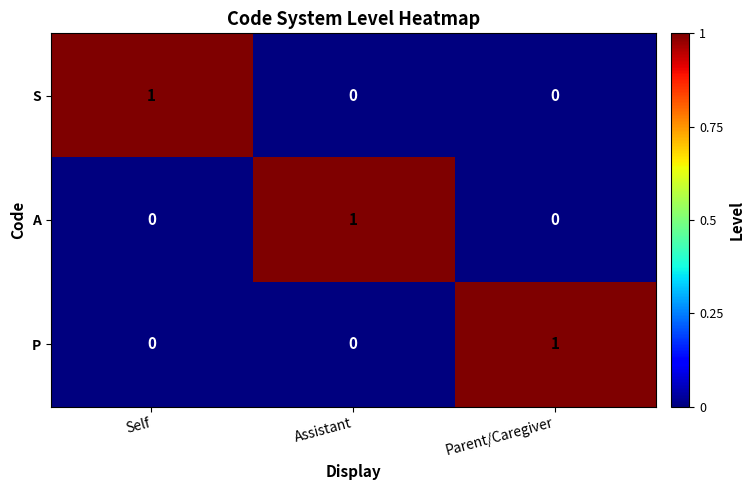

Reading right to left, what are all the values shown in this chart?

S: Parent/Caregiver=0	Assistant=0	Self=1
A: Parent/Caregiver=0	Assistant=1	Self=0
P: Parent/Caregiver=1	Assistant=0	Self=0